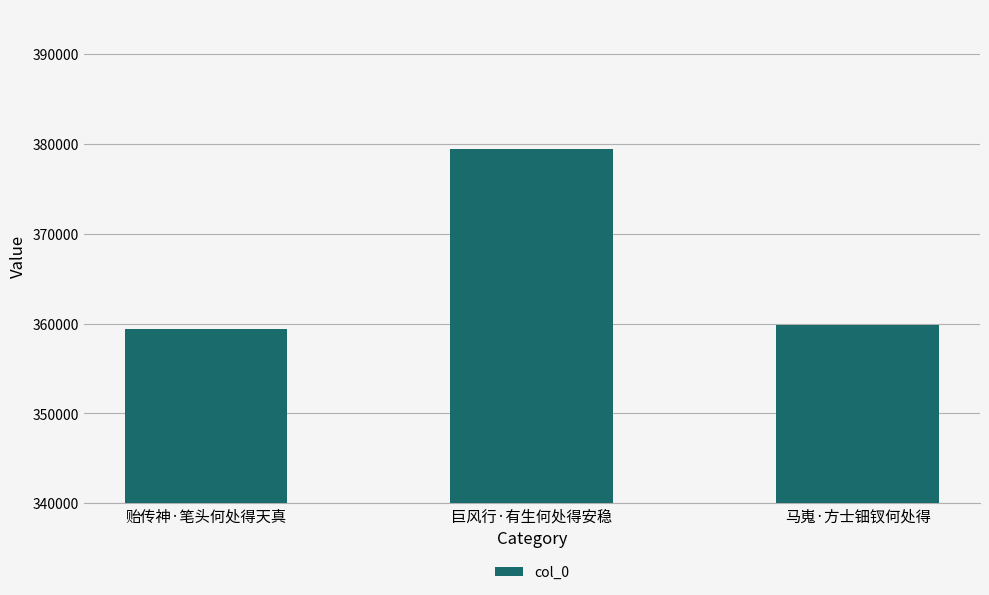

Is it true that the value at 巨风行·有生何处得安稳 is 379460?

True